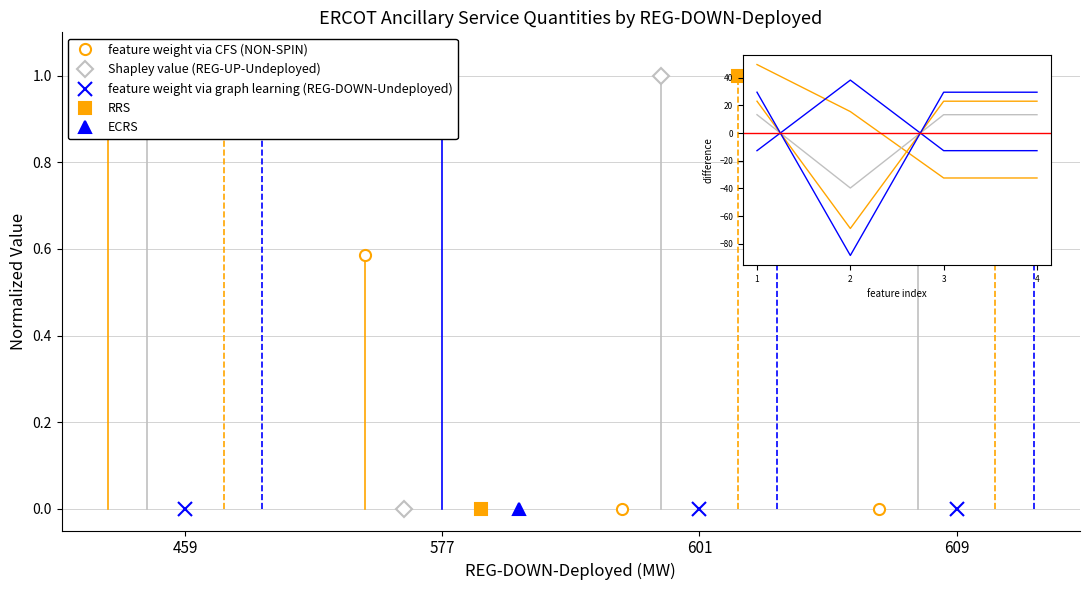

At which category does feature weight via graph learning (REG-DOWN-Undeployed) reach its first local peak?

577